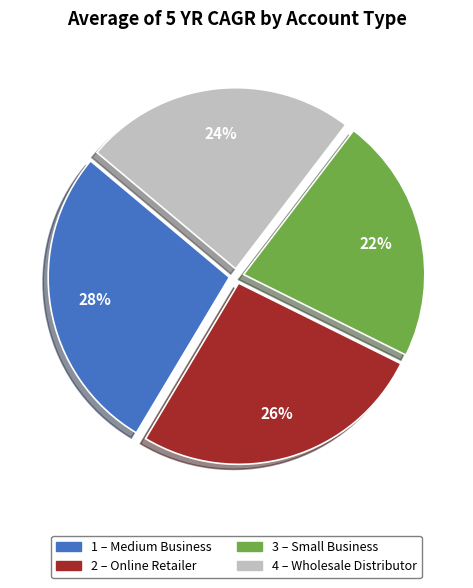

Is there a majority slice in this chart?

No